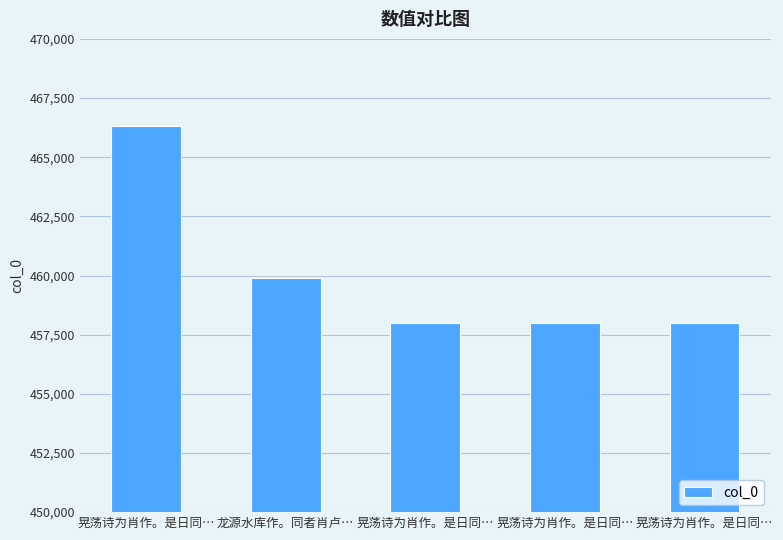

How many series are shown in this chart?

1